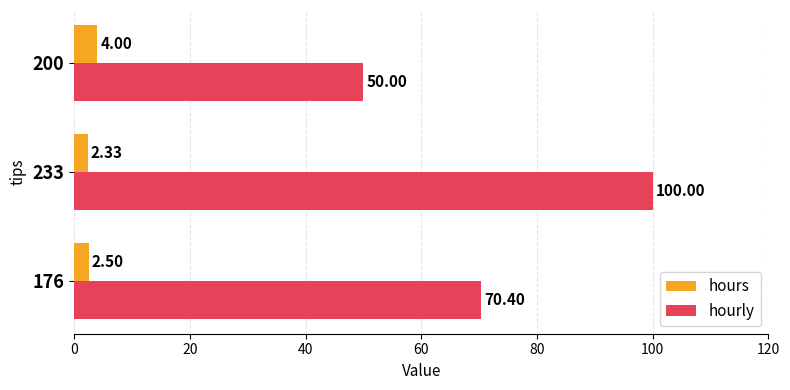

What is the total value across all series at 200?

54.0